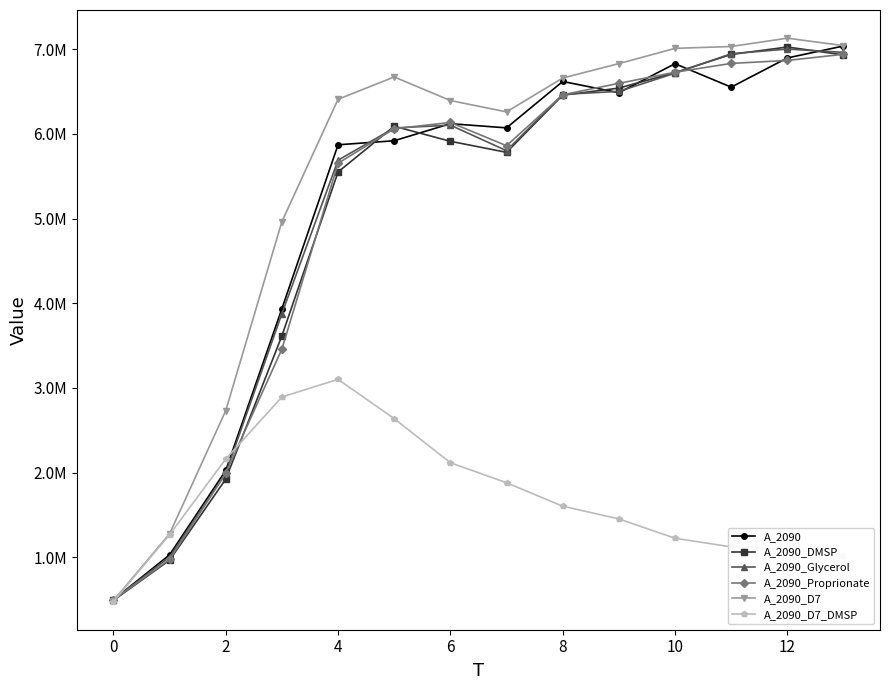

What are all the series names shown in the legend?

A_2090, A_2090_DMSP, A_2090_Glycerol, A_2090_Proprionate, A_2090_D7, A_2090_D7_DMSP